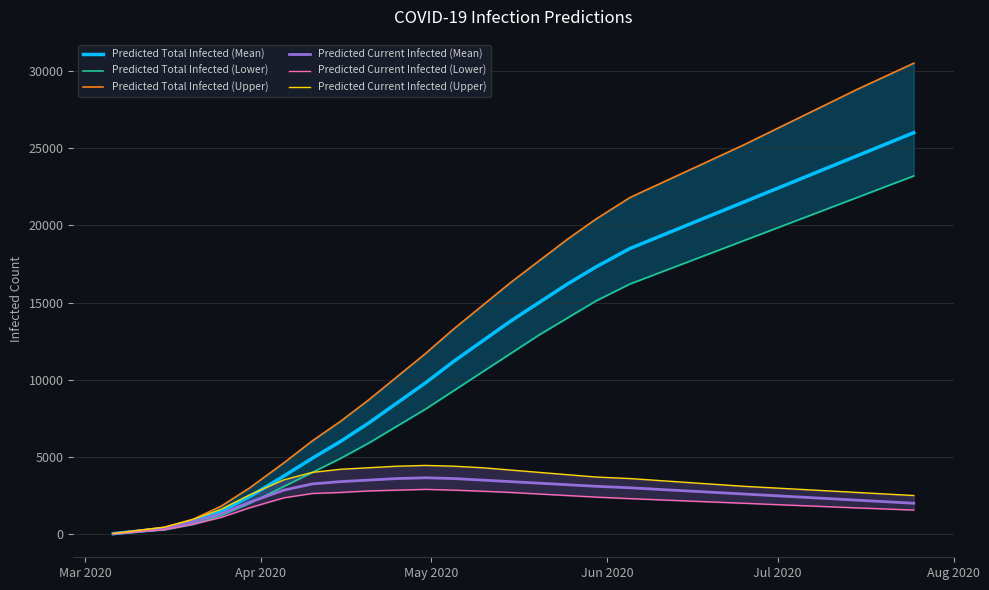

How many lines are shown in the chart?

6